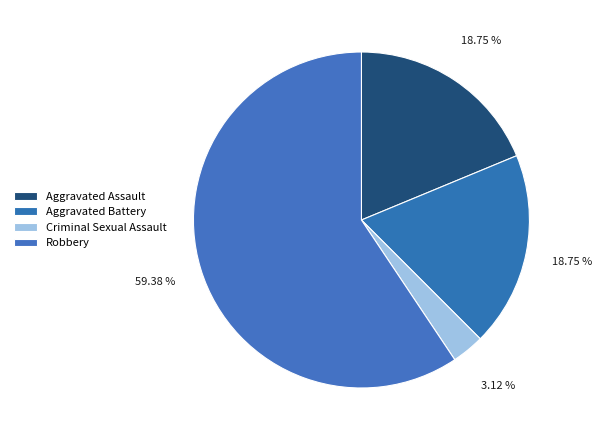

True or false: Aggravated Battery accounts for 19% of the total.

True